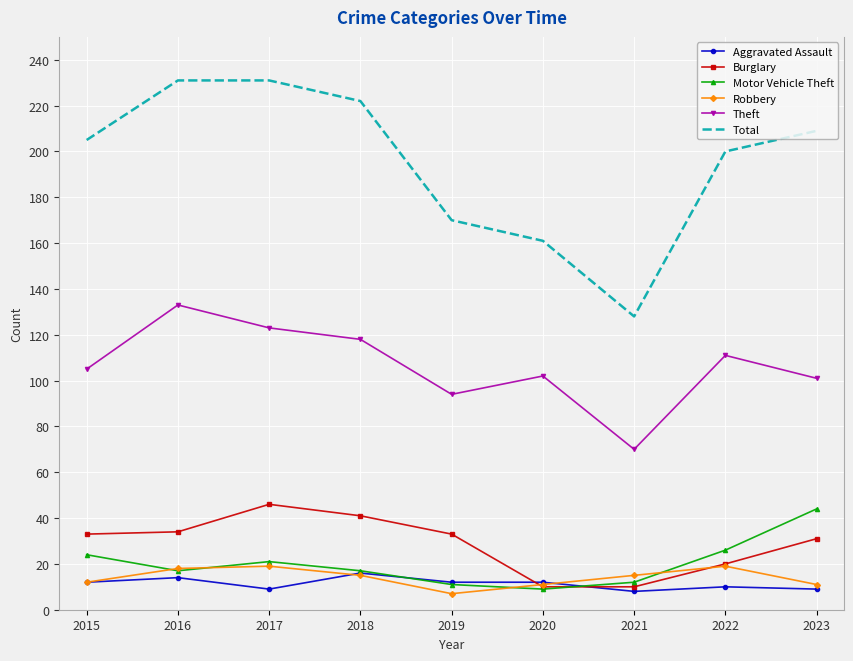

What is the difference between the maximum and minimum values in the Theft series?

63